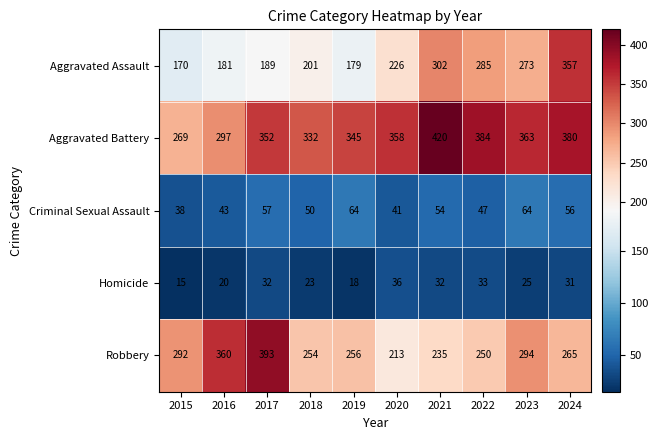

List the series in order of their peak value, highest first.

Aggravated Battery, Robbery, Aggravated Assault, Criminal Sexual Assault, Homicide